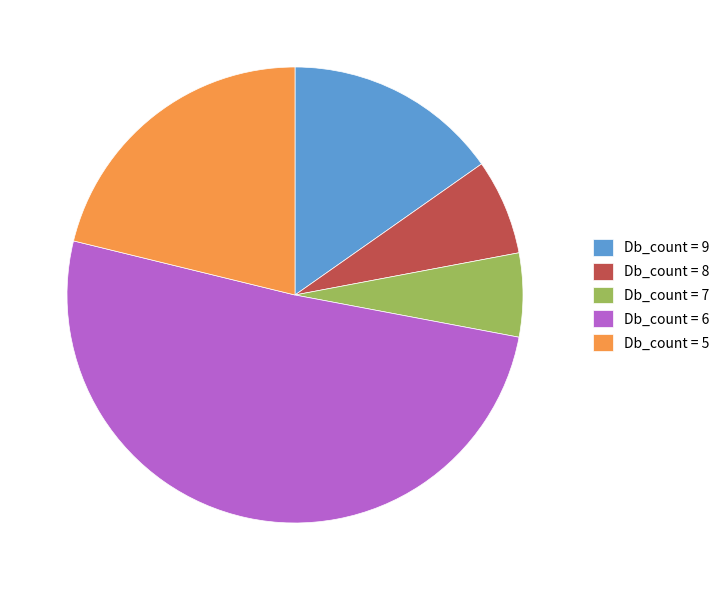

Do Db_count = 8 and Db_count = 5 together represent more than half of the pie?

No